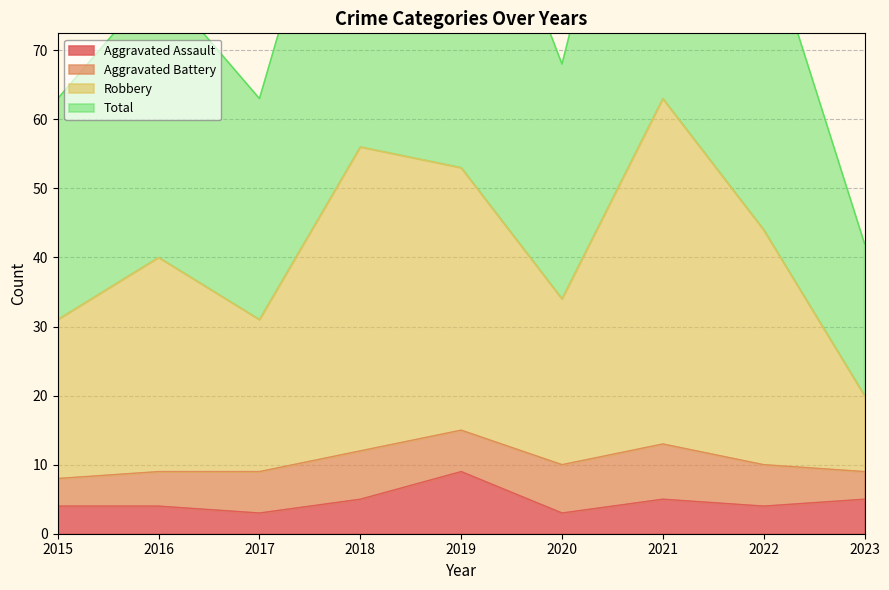

How many interior local peaks does the Robbery series have?

3